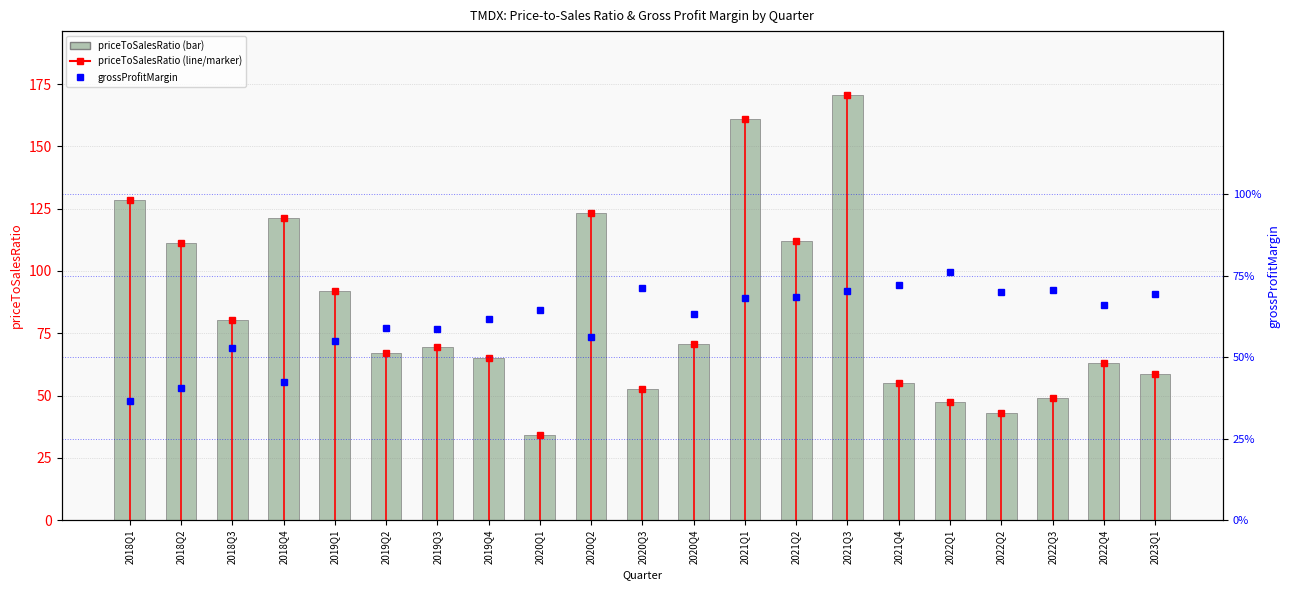

What is the maximum value shown in the chart?

170.7